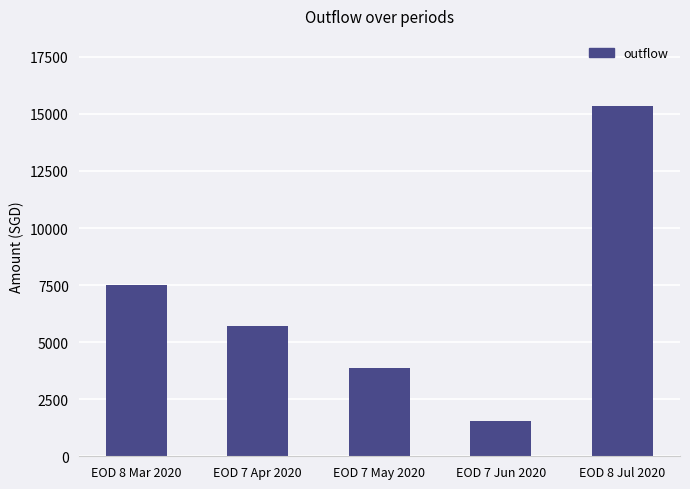

Reading right to left, transcribe all the data shown in this chart.

15349.7	1528.0	3864.6	5719.0	7490.4